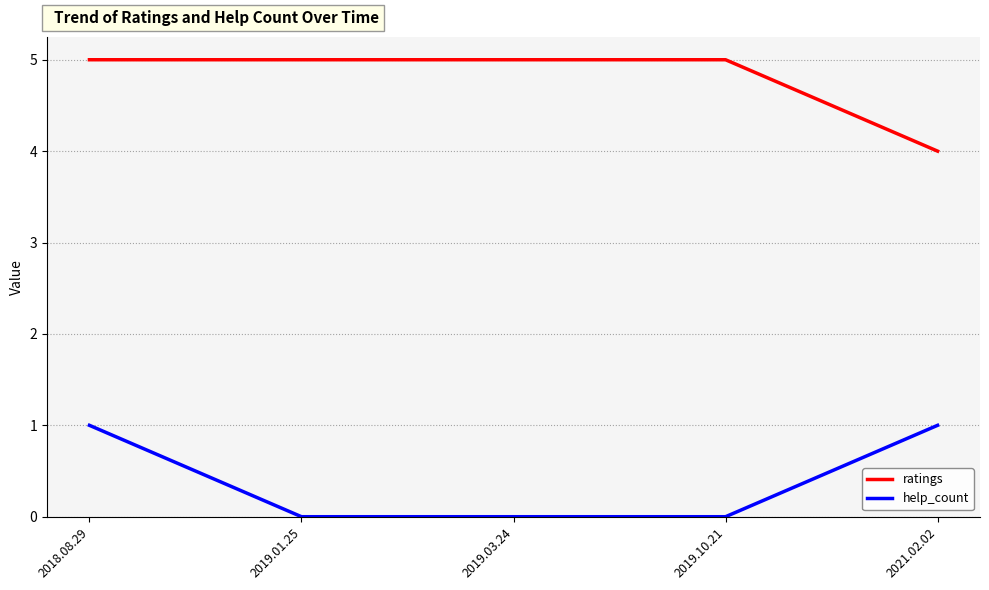

What position from the left is 2021.02.02?

5